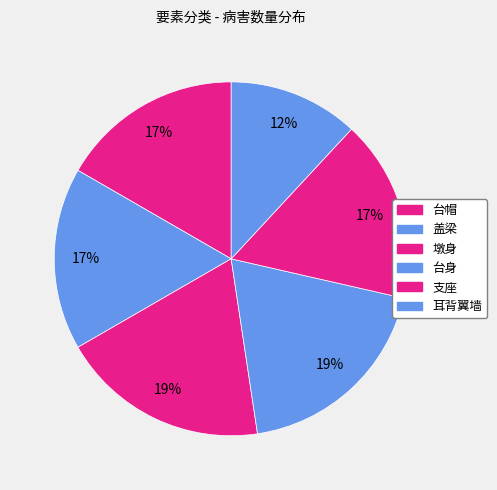

Count the number of slices in the pie.

6